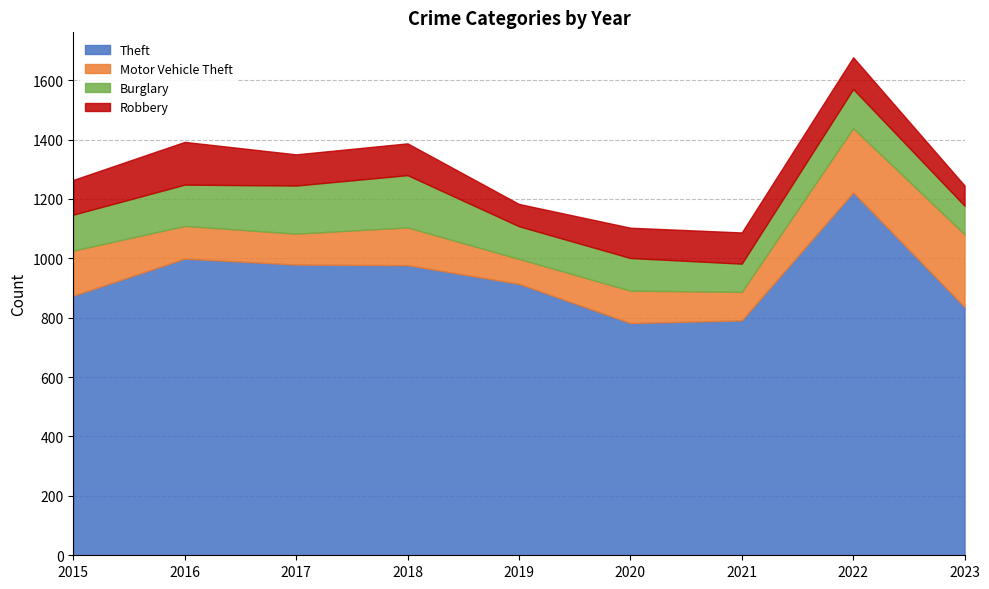

At 2021, list the series in order from largest to smallest.

Theft, Robbery, Motor Vehicle Theft, Burglary